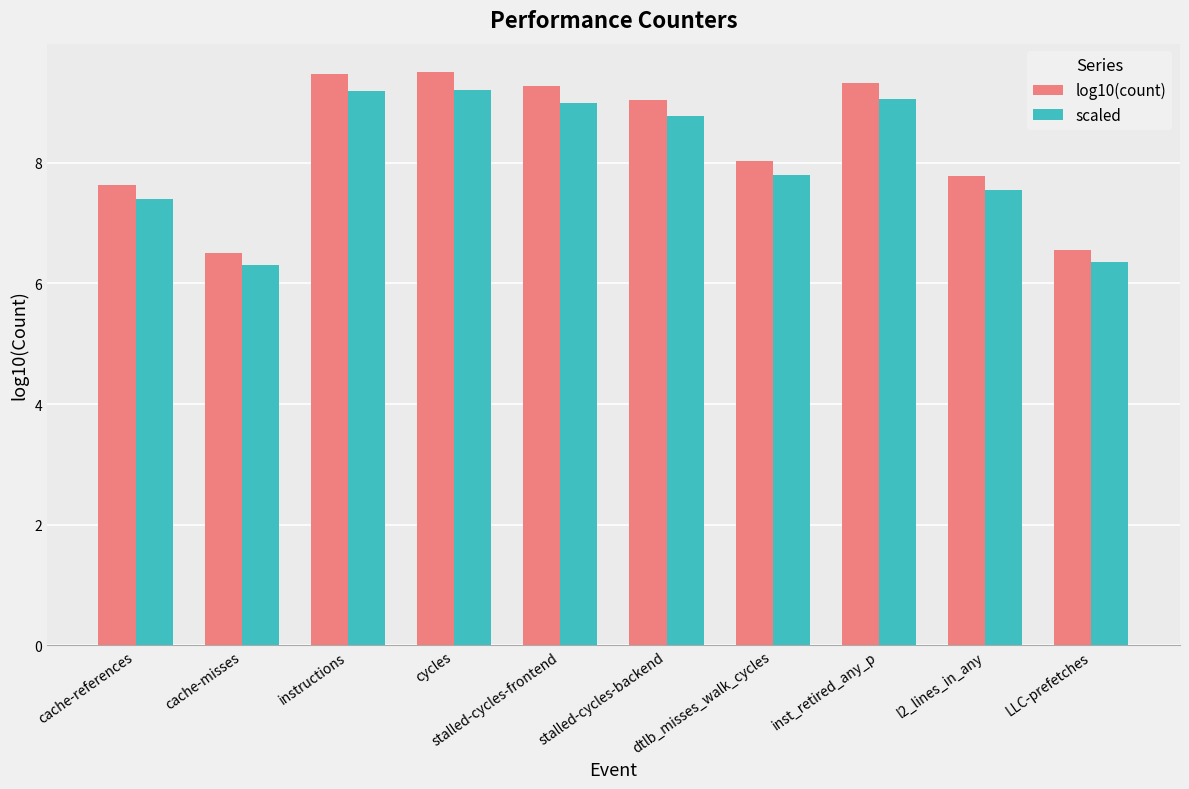

True or false: log10(count) has a value of 13.2 at stalled-cycles-backend.

False